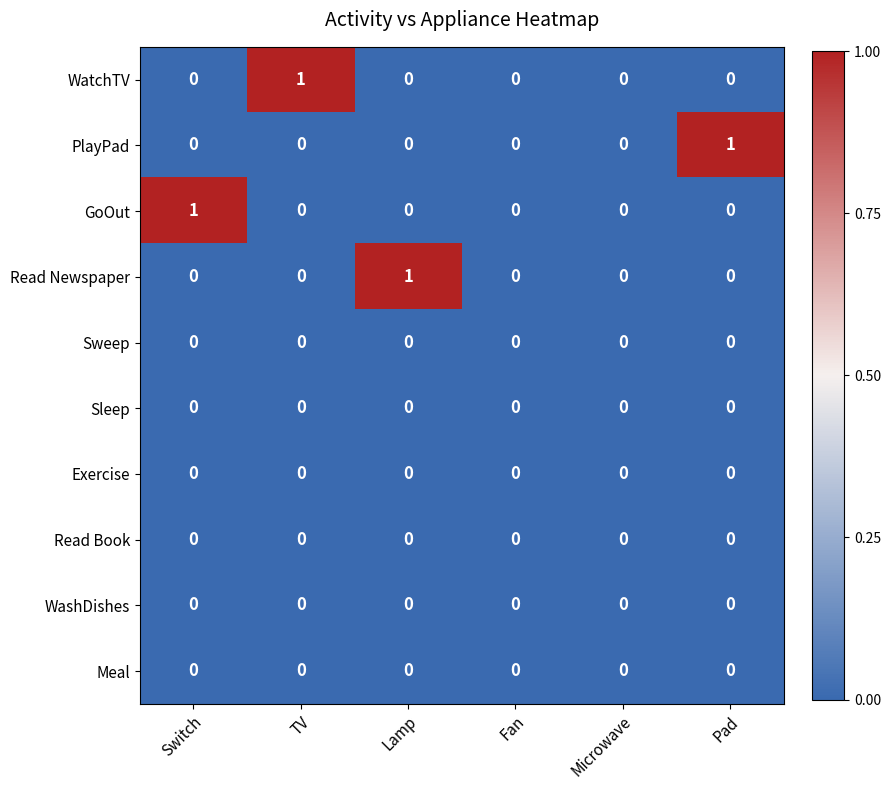

Is it true that WatchTV equals 1 at Lamp?

False